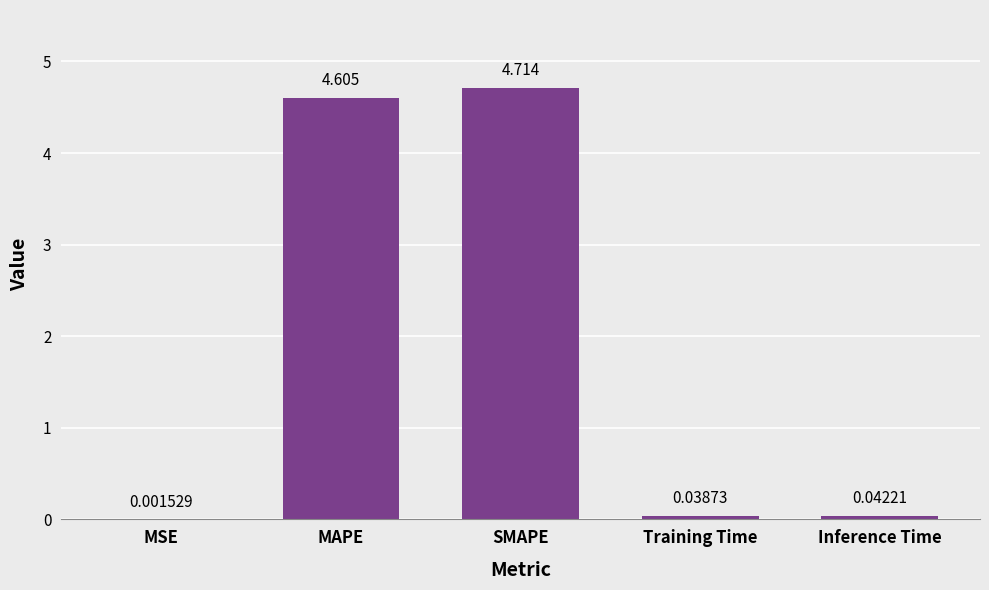

How many categories are shown in the chart?

5